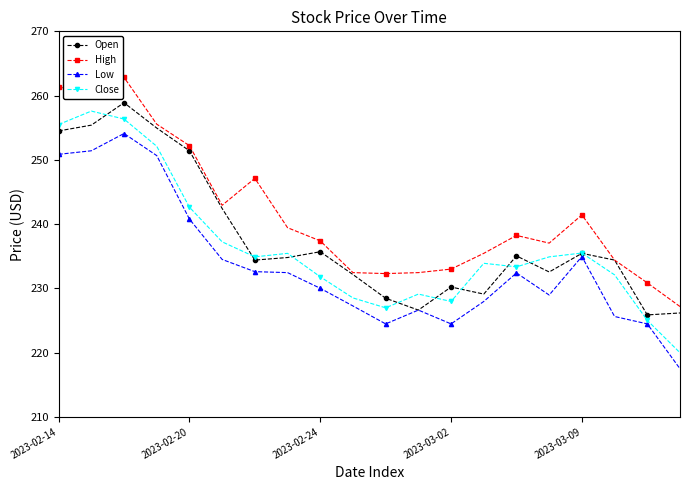

True or false: Close and High intersect in this chart.

False